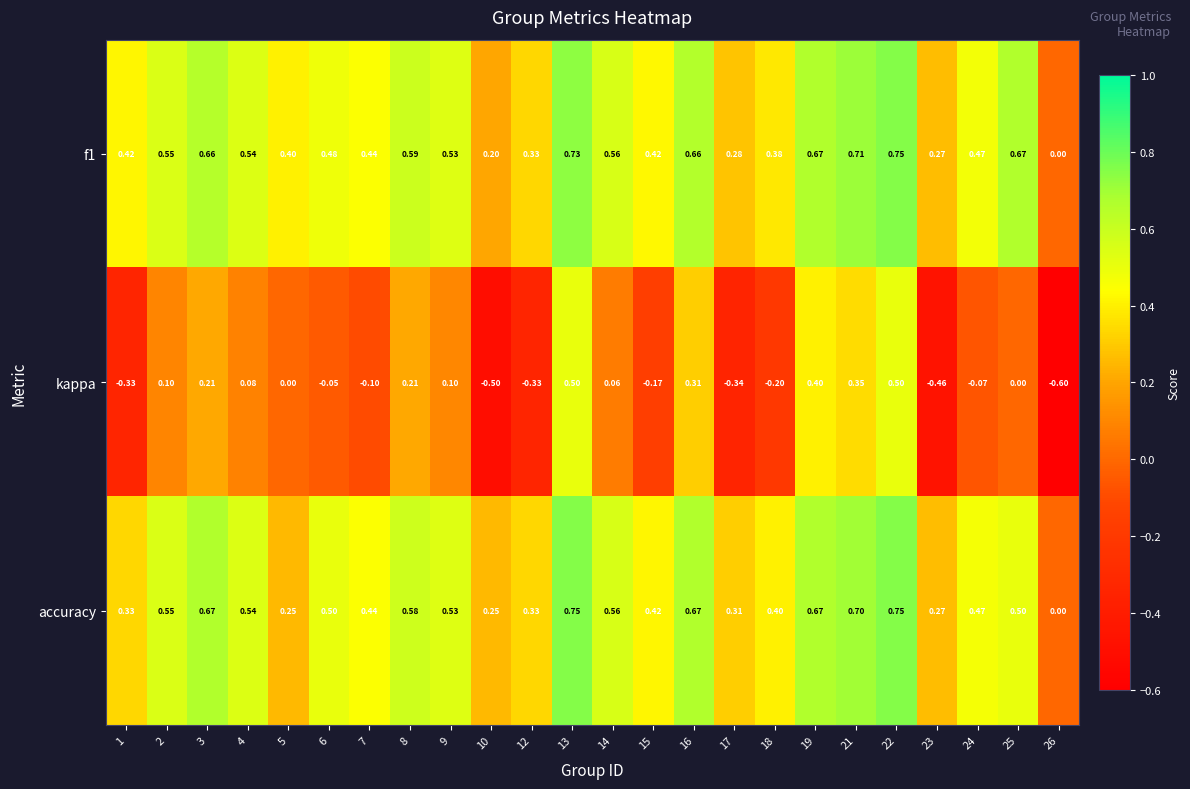

Between 9 and 23, which series saw the biggest shift?

kappa